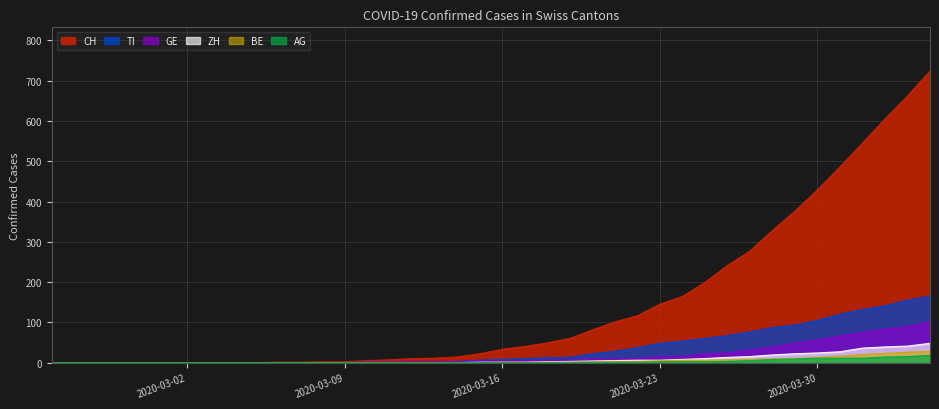

What is the highest value of the GE series?

102